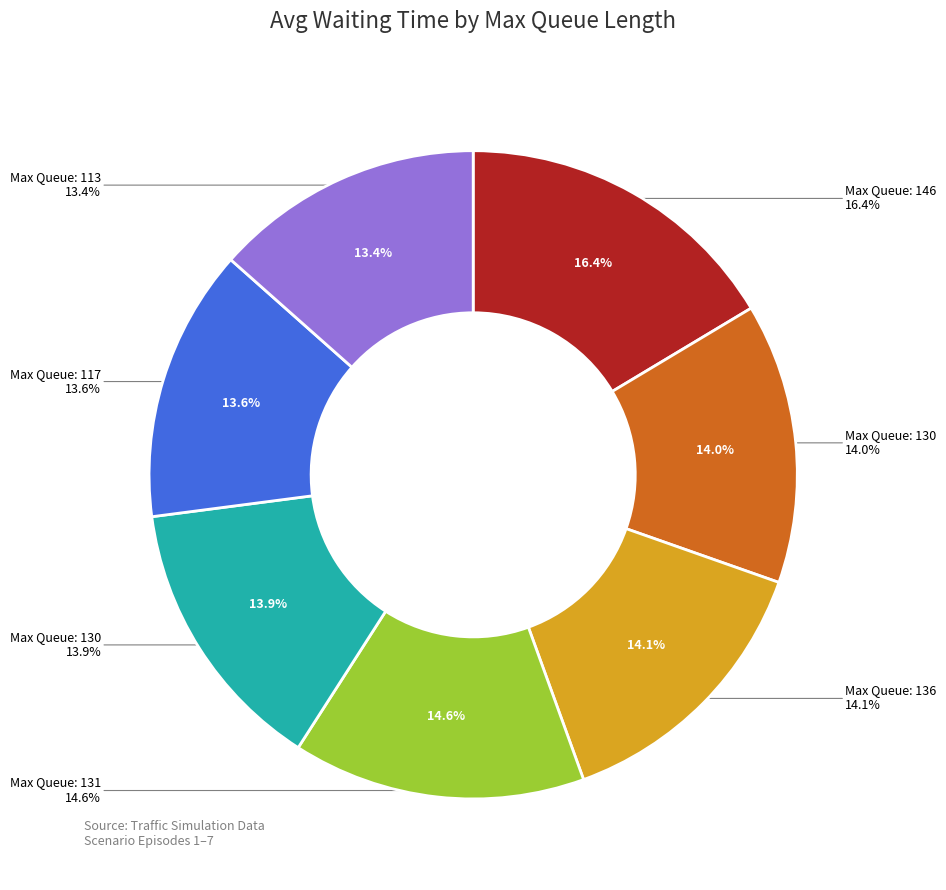

To the nearest percent, what is the difference between the largest and smallest slice percentages?

3%